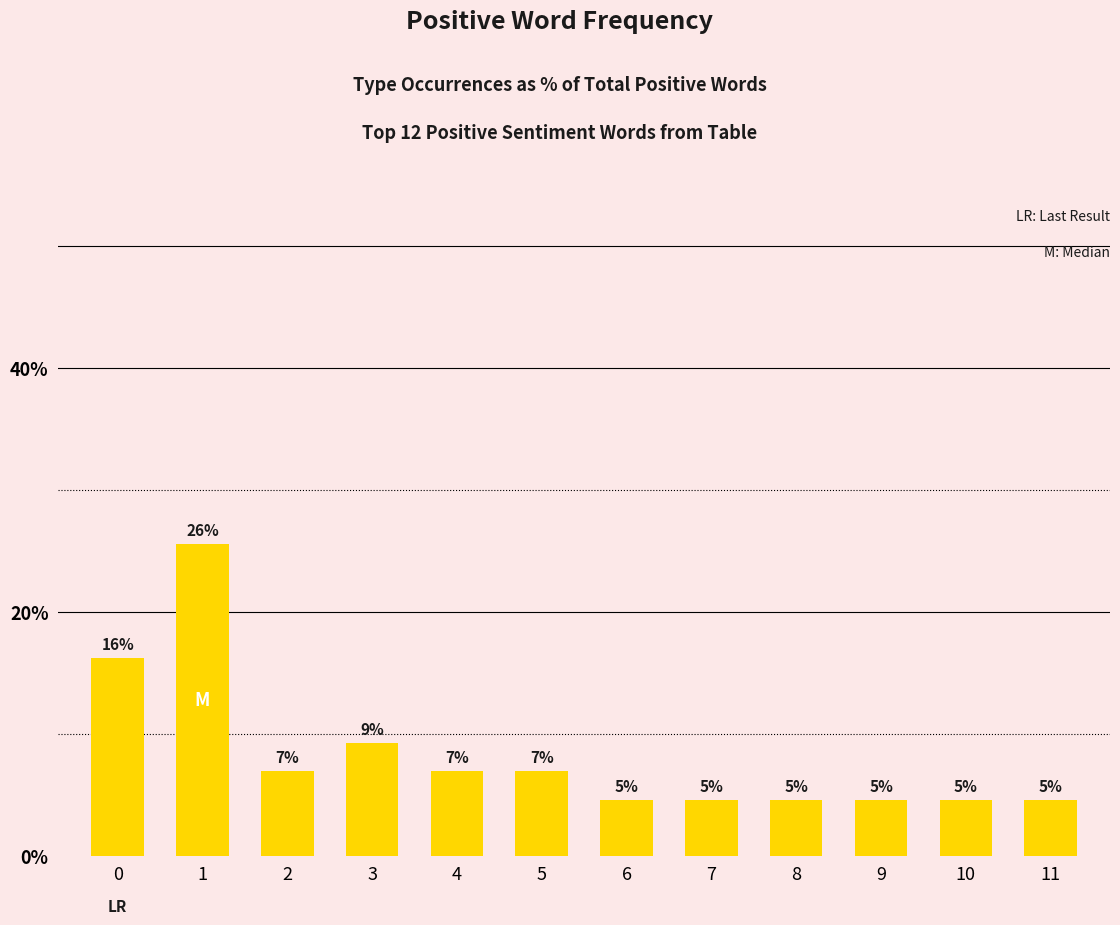

How many bars are there in total?

12